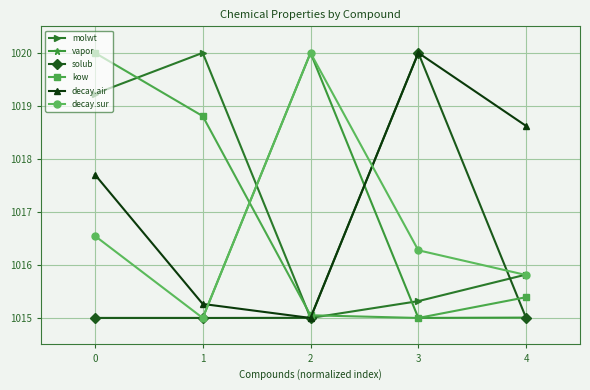

Which series changed the most between 0 and 4?

kow